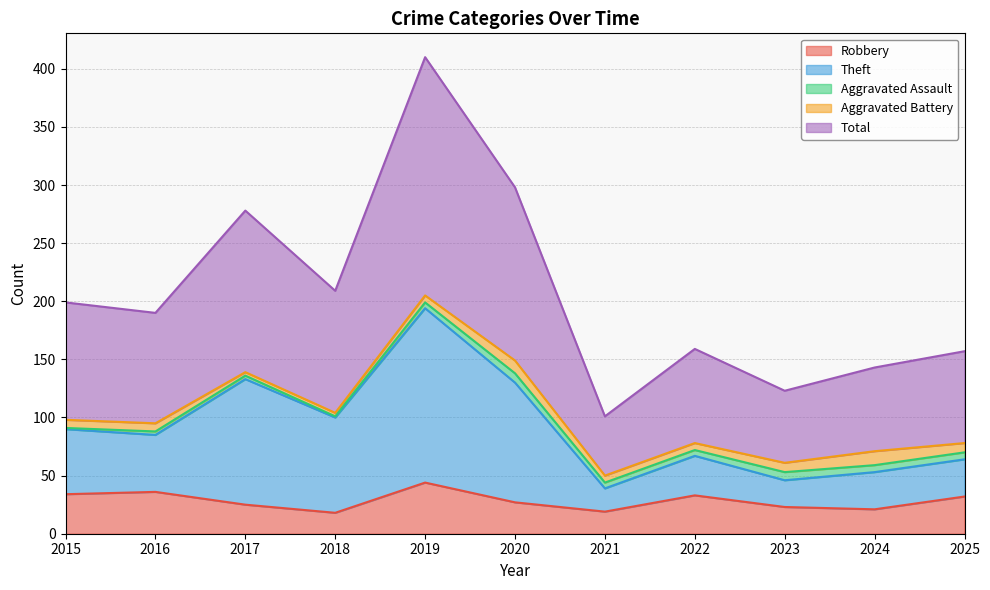

True or false: Theft and Robbery intersect in this chart.

False